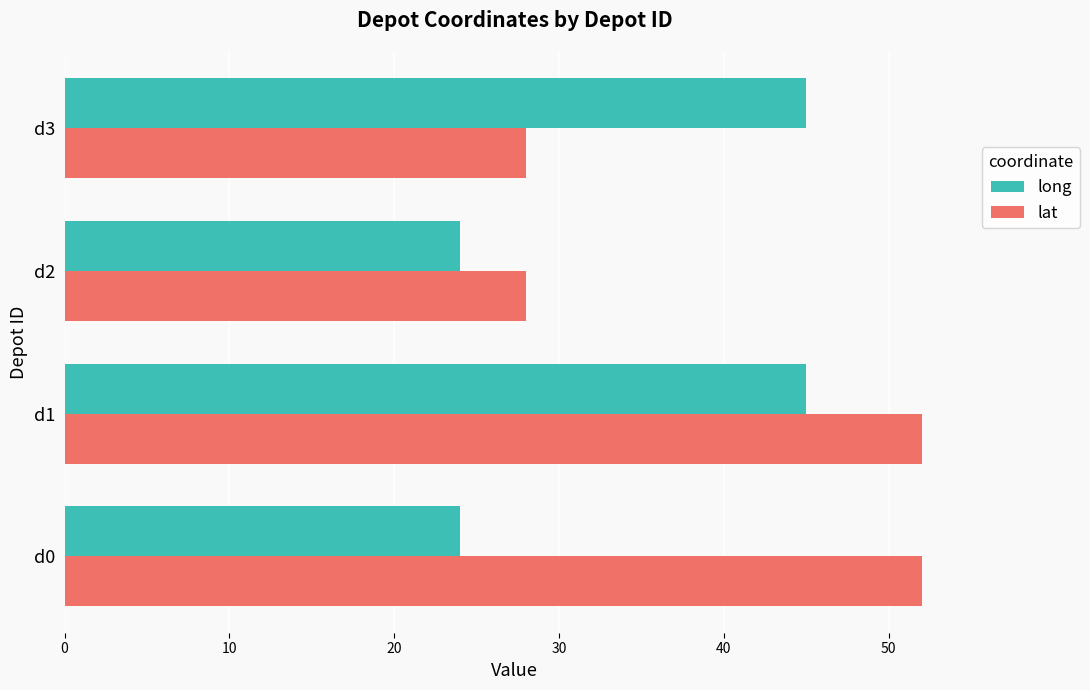

At which category is the sum across all series the highest?

d1